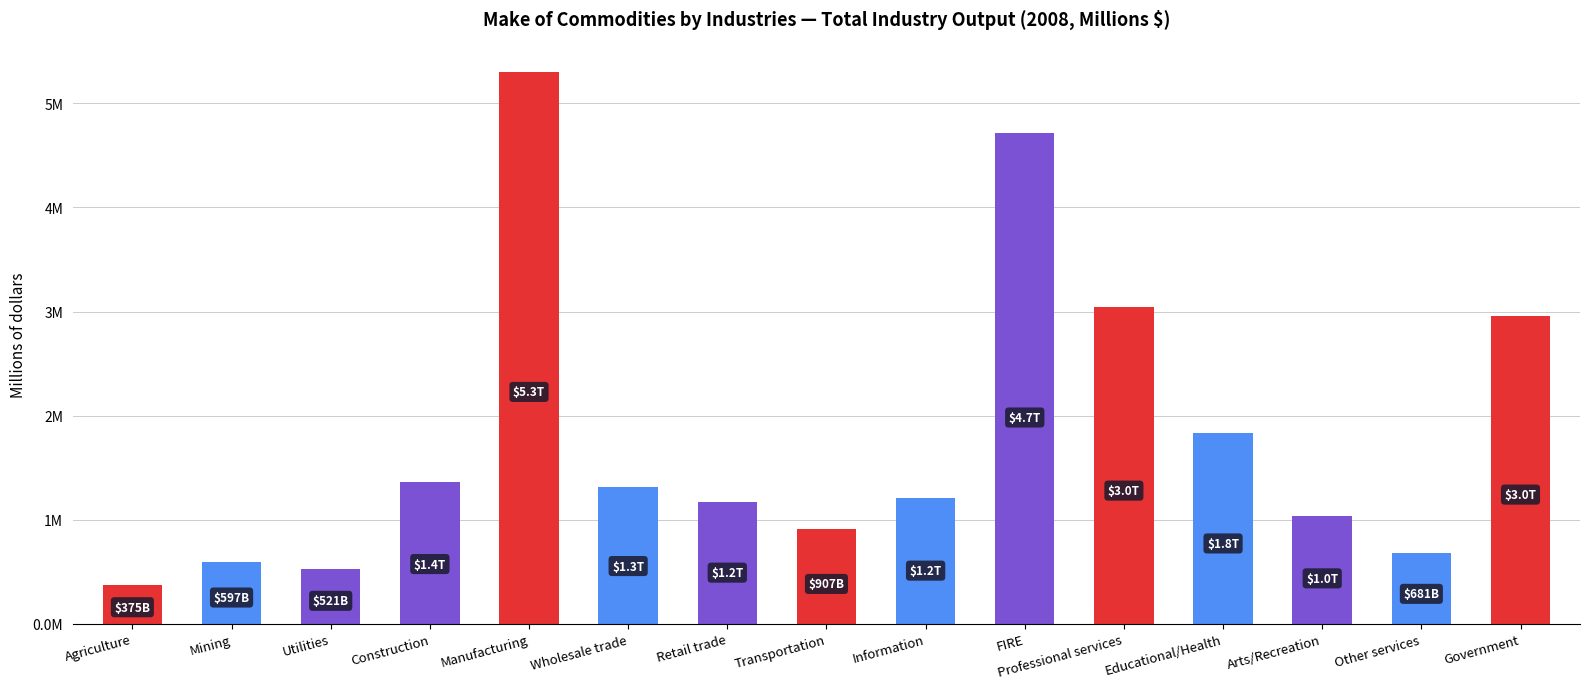

Does the chart contain stacked bars?

No